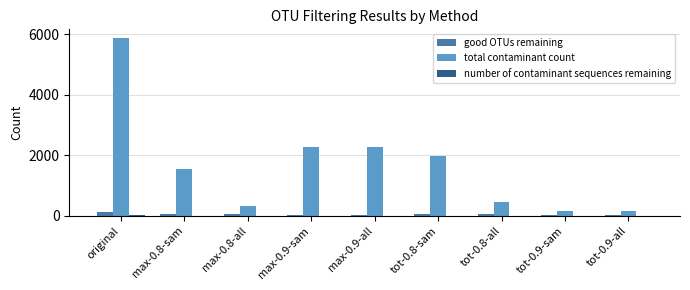

Which label corresponds to the largest value in the chart?

original